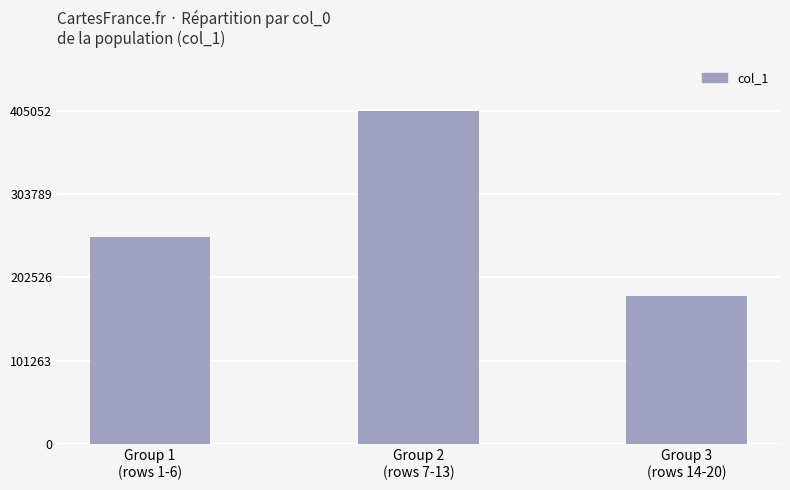

What value does the data have at Group 1
(rows 1-6)?

251479